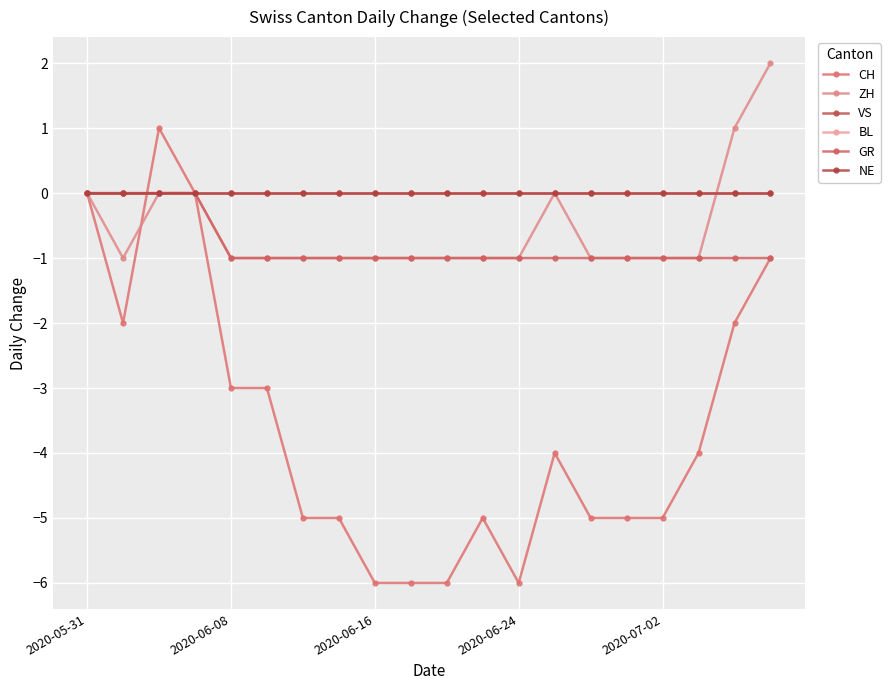

What is the maximum value shown in the chart?

2